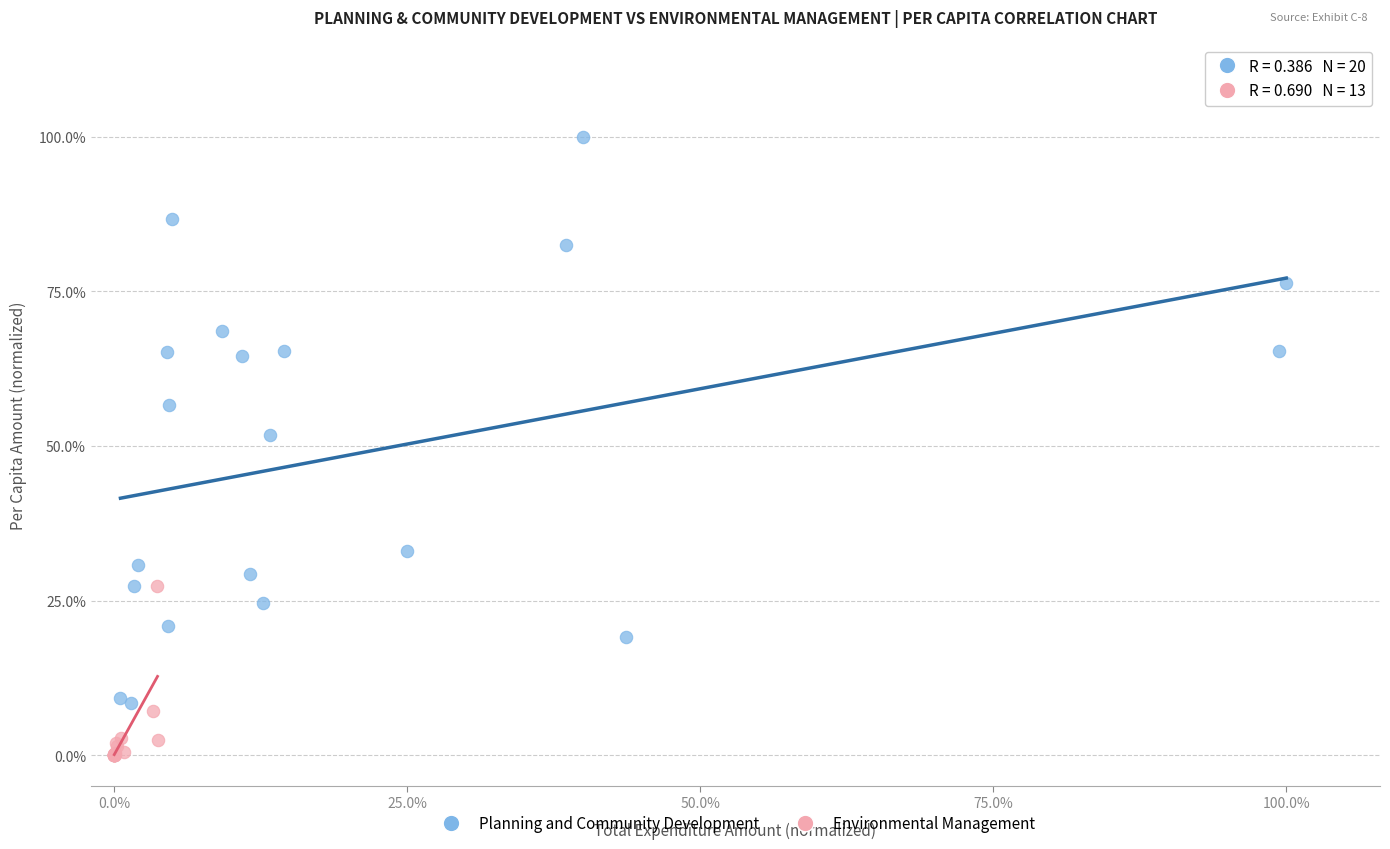

What are all the series names shown in the legend?

Planning and Community Development, Environmental Management